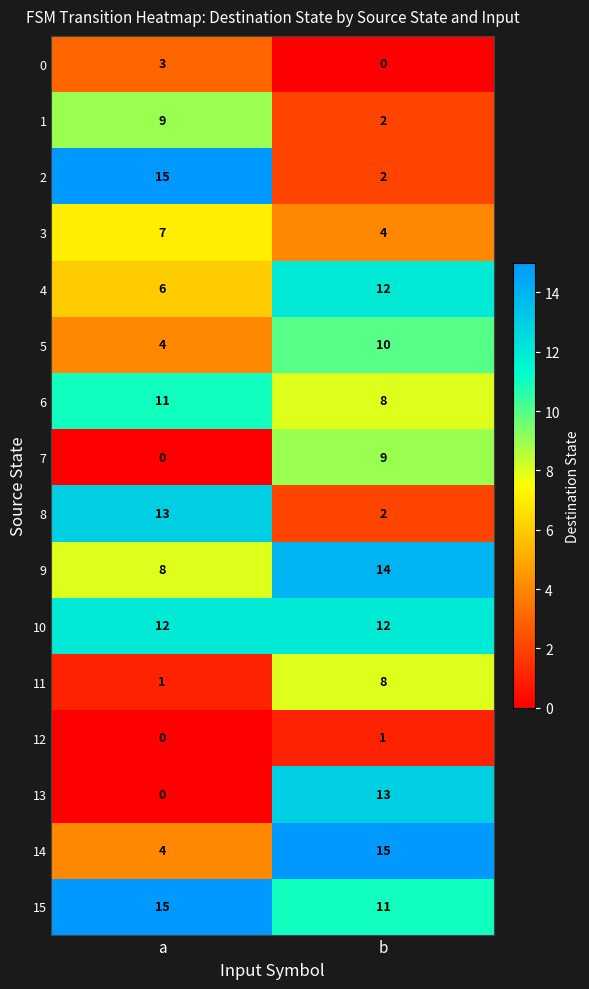

What is the spread (max minus min) of values at b?

15